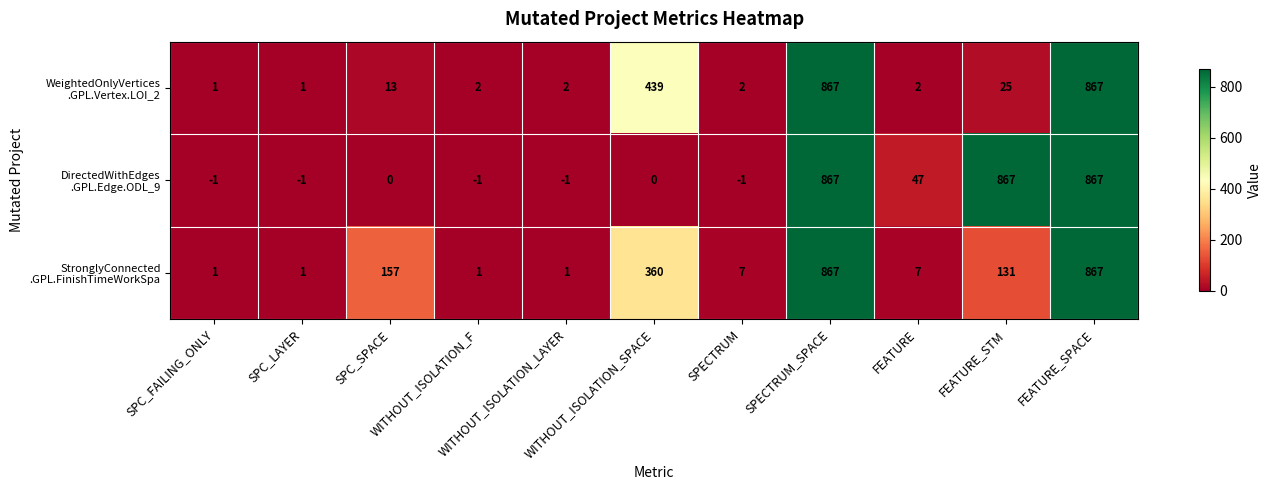

What is the total value across all series at SPECTRUM?

8